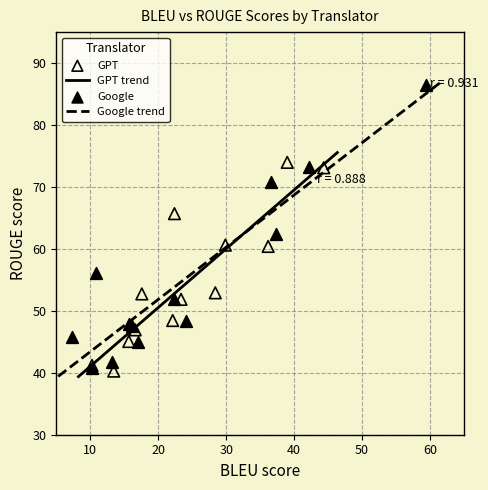

Which series contains the highest Y value?

Google